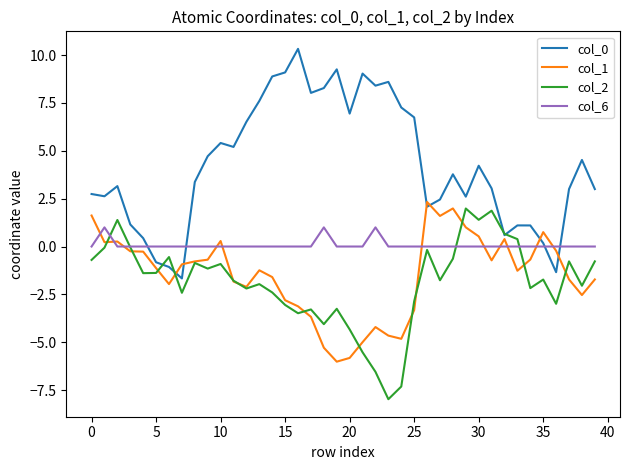

True or false: col_1 and col_0 cross at least once.

True